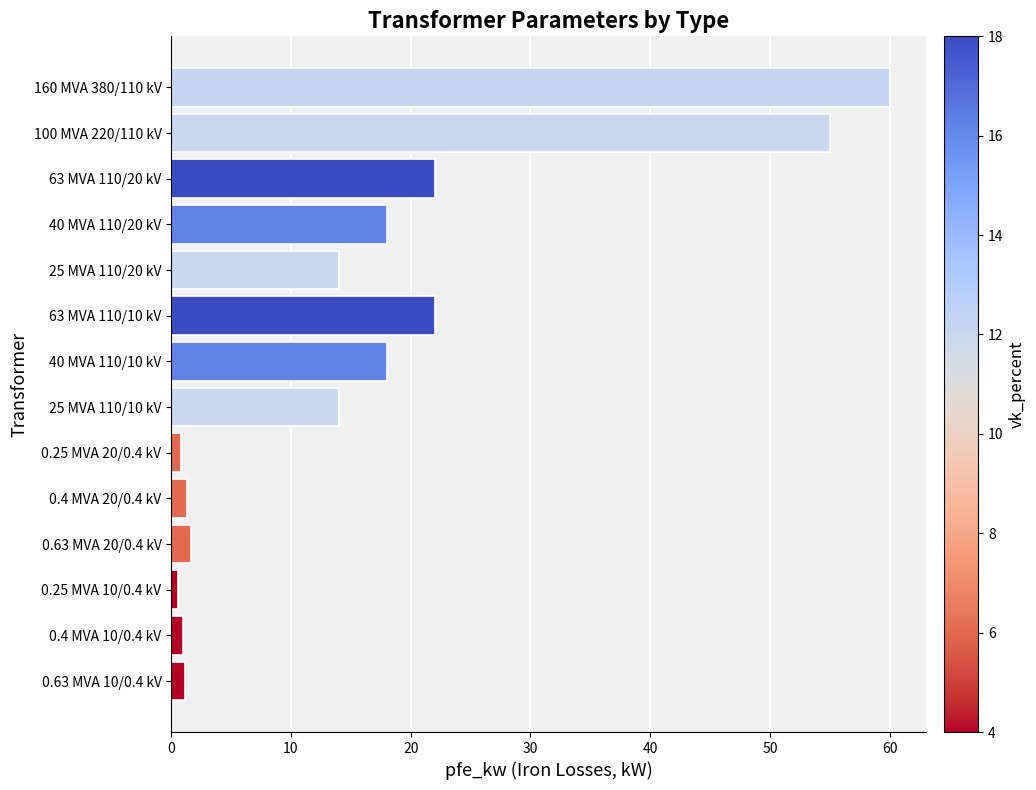

Which has a higher value, 0.63 MVA 20/0.4 kV or 100 MVA 220/110 kV?

100 MVA 220/110 kV